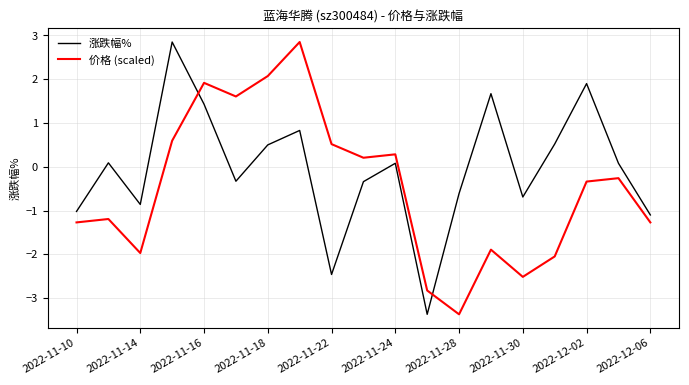

What is the greatest value displayed?

2.9